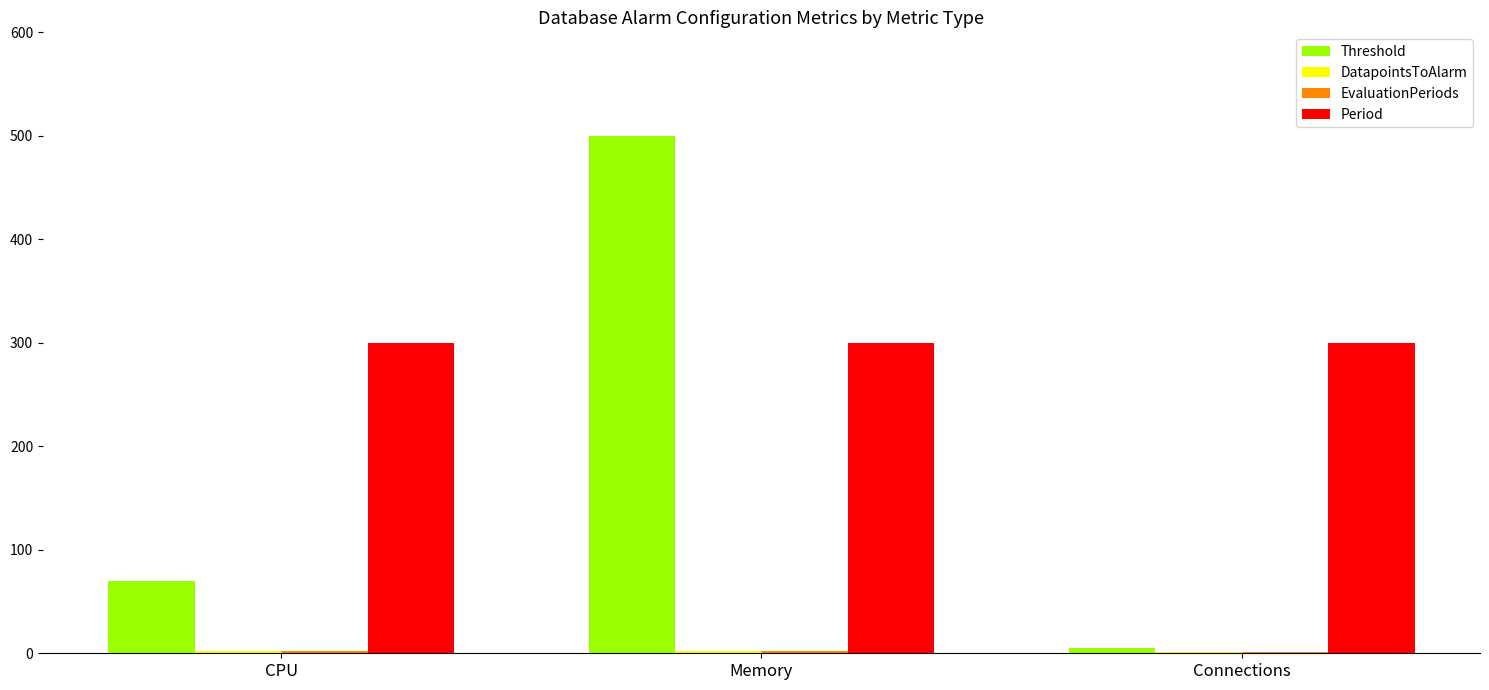

Which category has the highest value across all series?

Memory